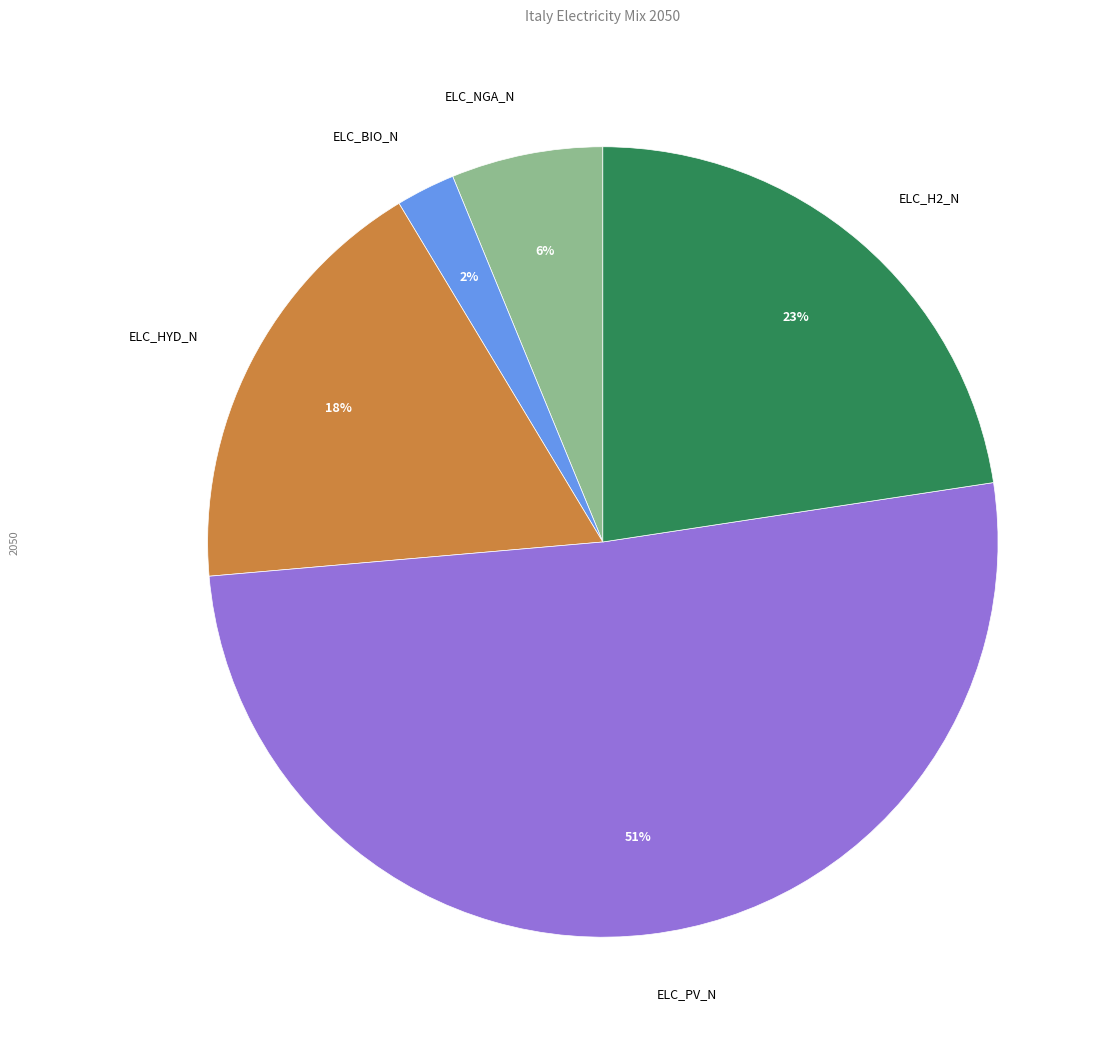

Which slice is the smallest?

ELC_BIO_N